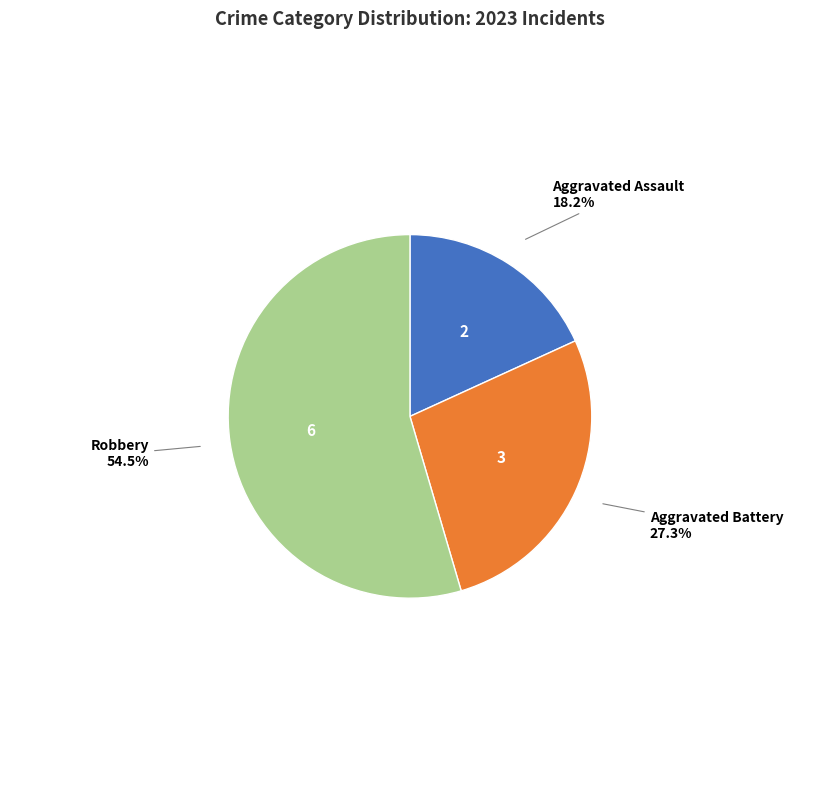

How many slices are in this pie chart?

3